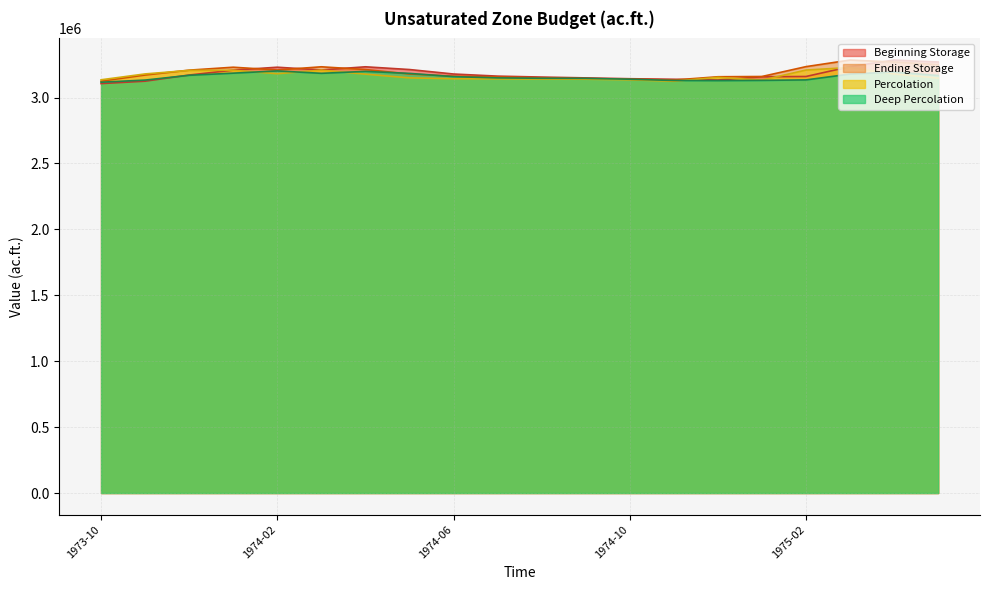

At which category does Deep Percolation reach its first local peak?

1974-02